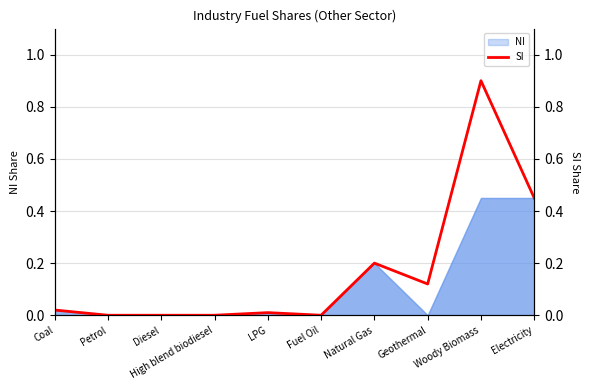

At which category does the data reach its first local peak?

LPG